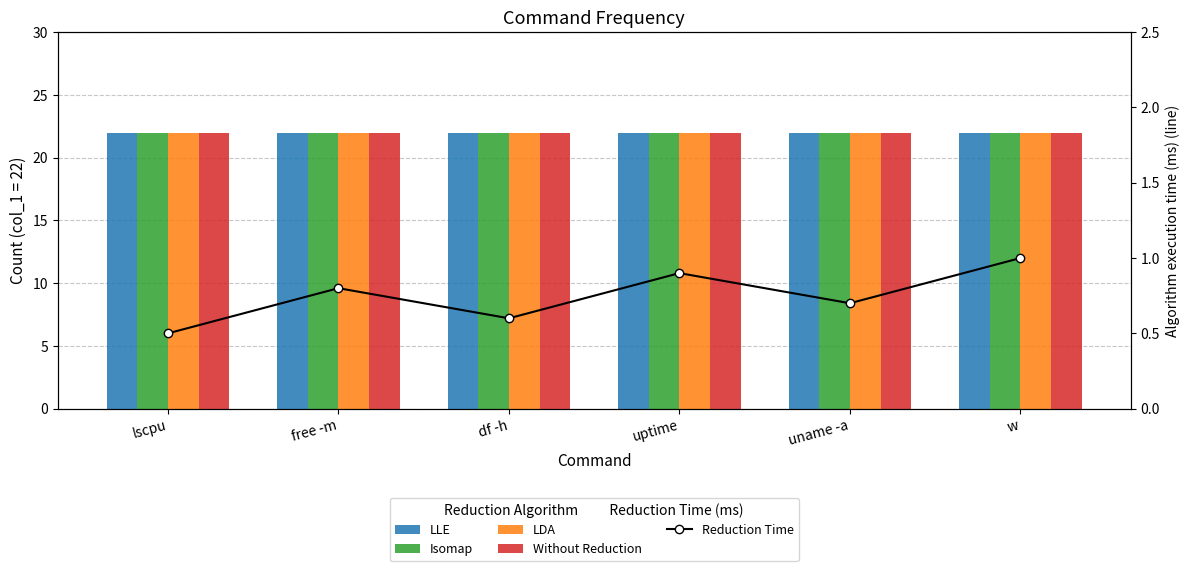

Reading left to right, extract all data points from this chart.

LLE: 22.0	22.0	22.0	22.0	22.0	22.0
Isomap: 22.0	22.0	22.0	22.0	22.0	22.0
LDA: 22.0	22.0	22.0	22.0	22.0	22.0
Without Reduction: 22.0	22.0	22.0	22.0	22.0	22.0
Reduction Time: 0.5	0.8	0.6	0.9	0.7	1.0